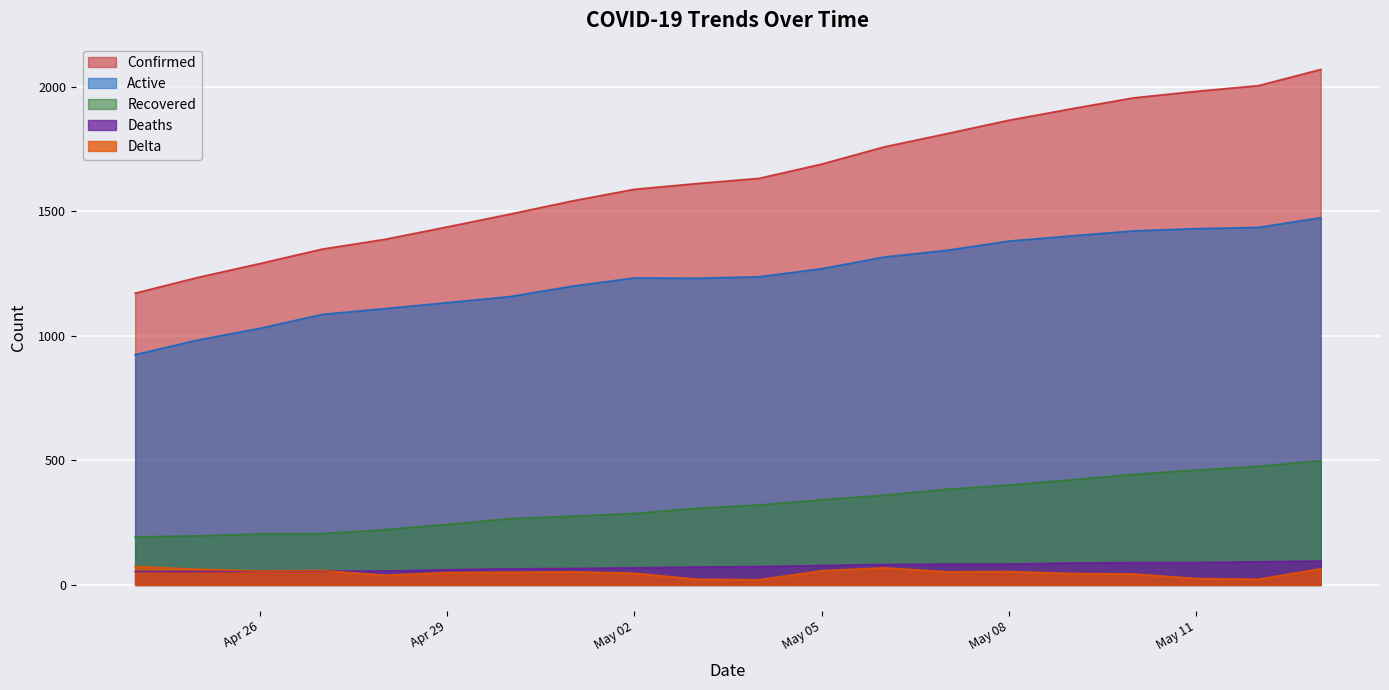

At which category does Delta reach its first local peak?

2020-04-27